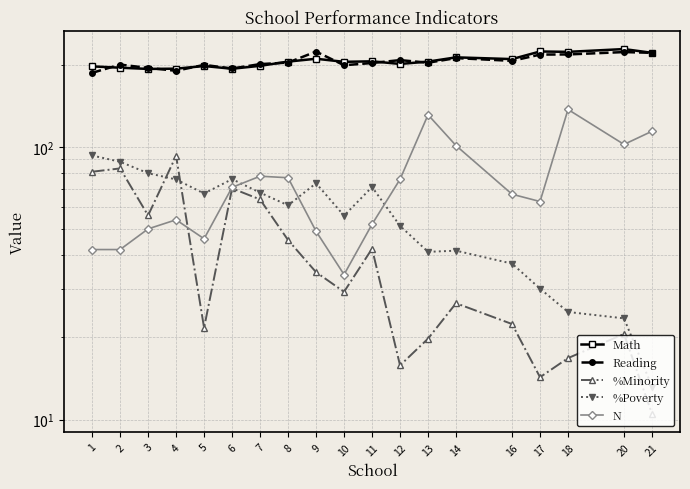

Where is the first local maximum for %Minority?

2